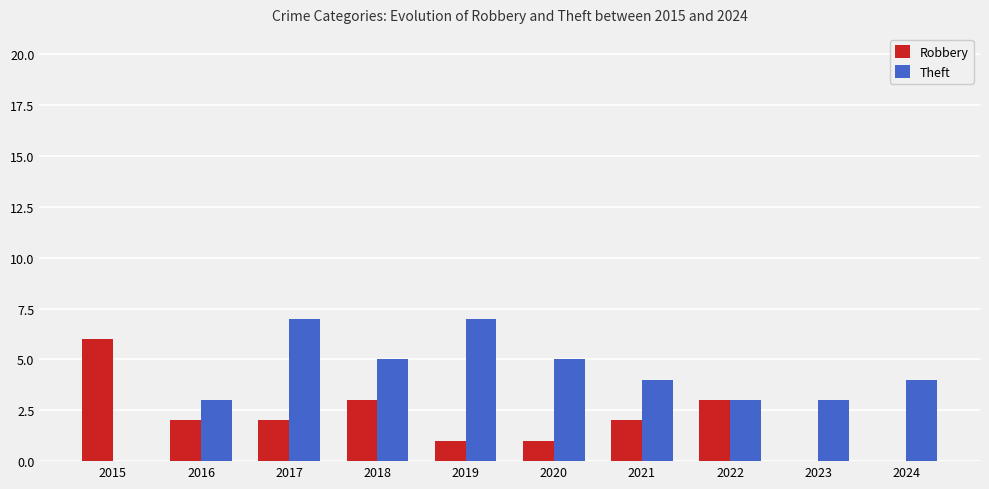

Does the chart contain stacked bars?

No